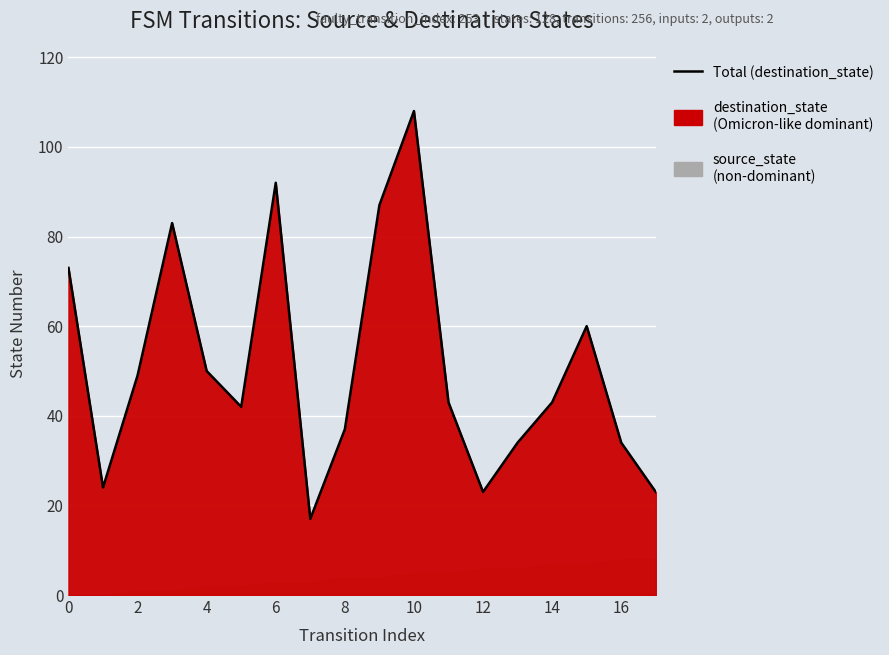

How many series are shown in this chart?

1